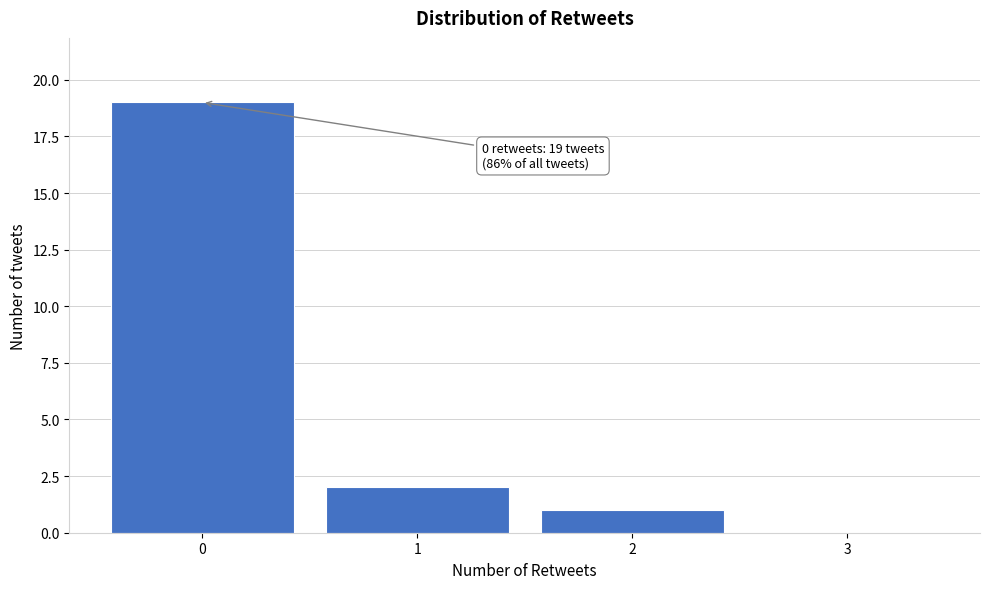

Over which range of the x-axis is the bar tallest?

-0.5 to 0.5